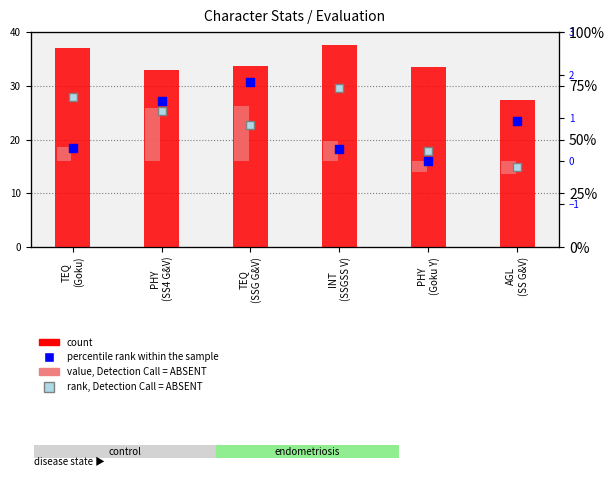

Which series has the widest spread of Y values?

count